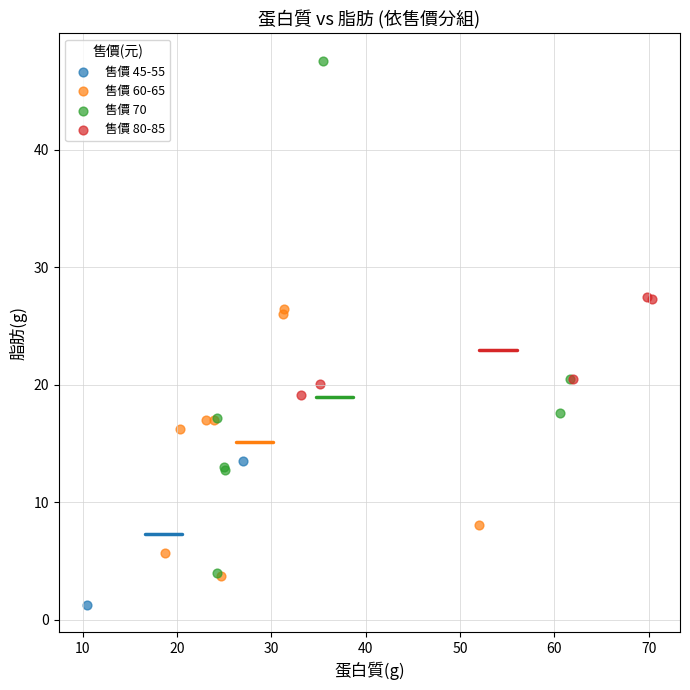

What are all the series names shown in the legend?

售價 45-55, 售價 60-65, 售價 70, 售價 80-85